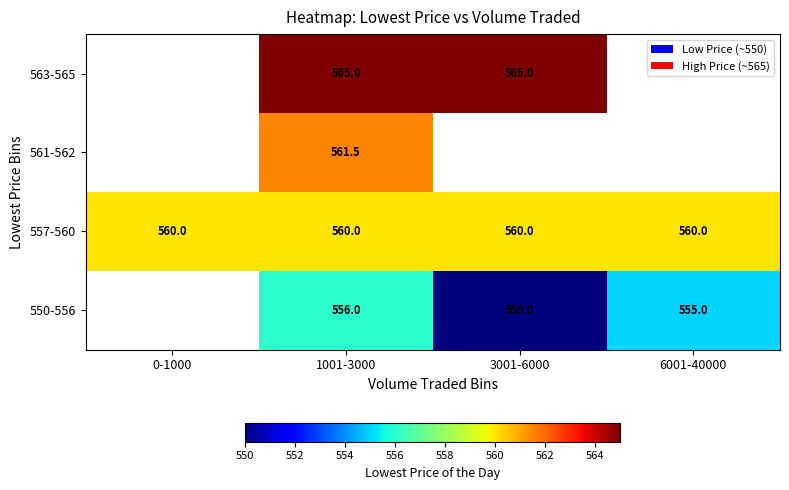

The 557-560 series shows 560.0 at 3001-6000. True or false?

True